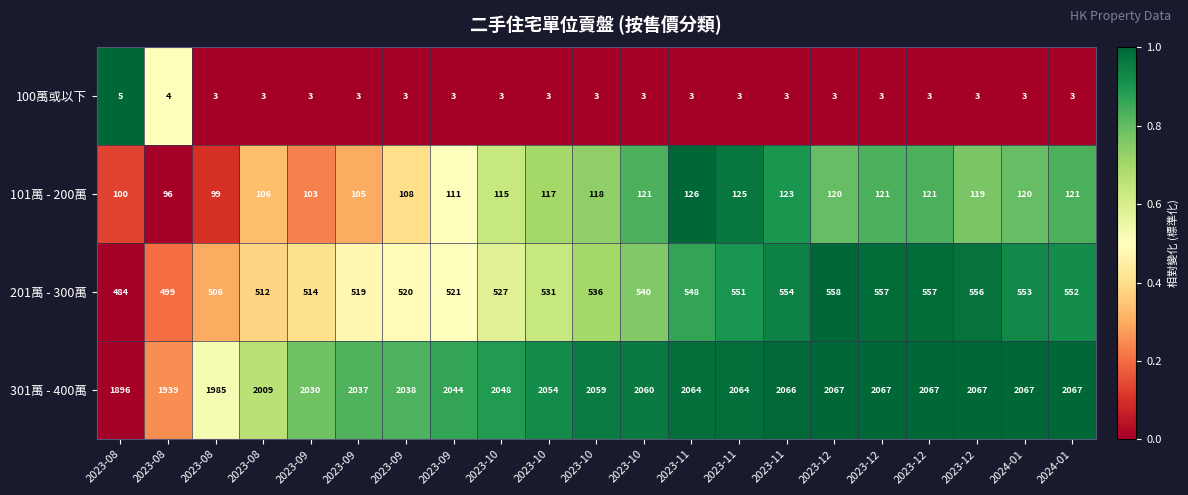

What is the spread (max minus min) of values at 2023-08?

1.0